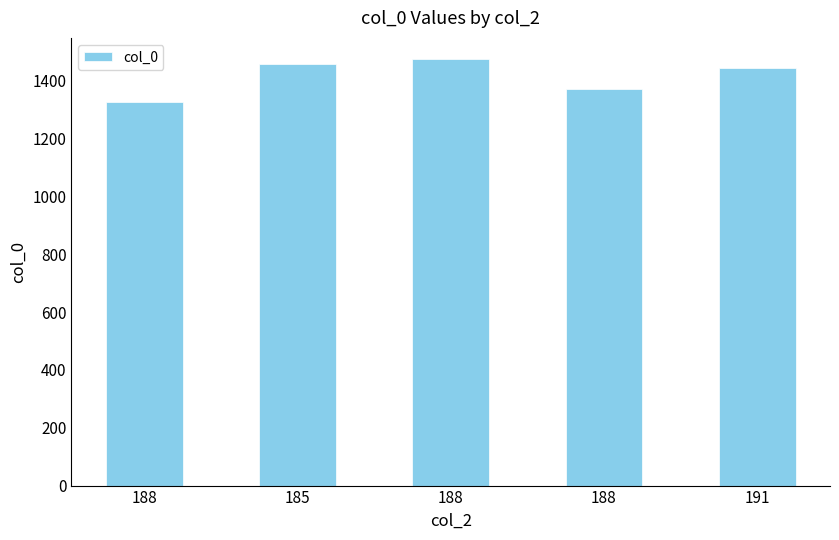

At which category does the chart reach its peak across all series?

188